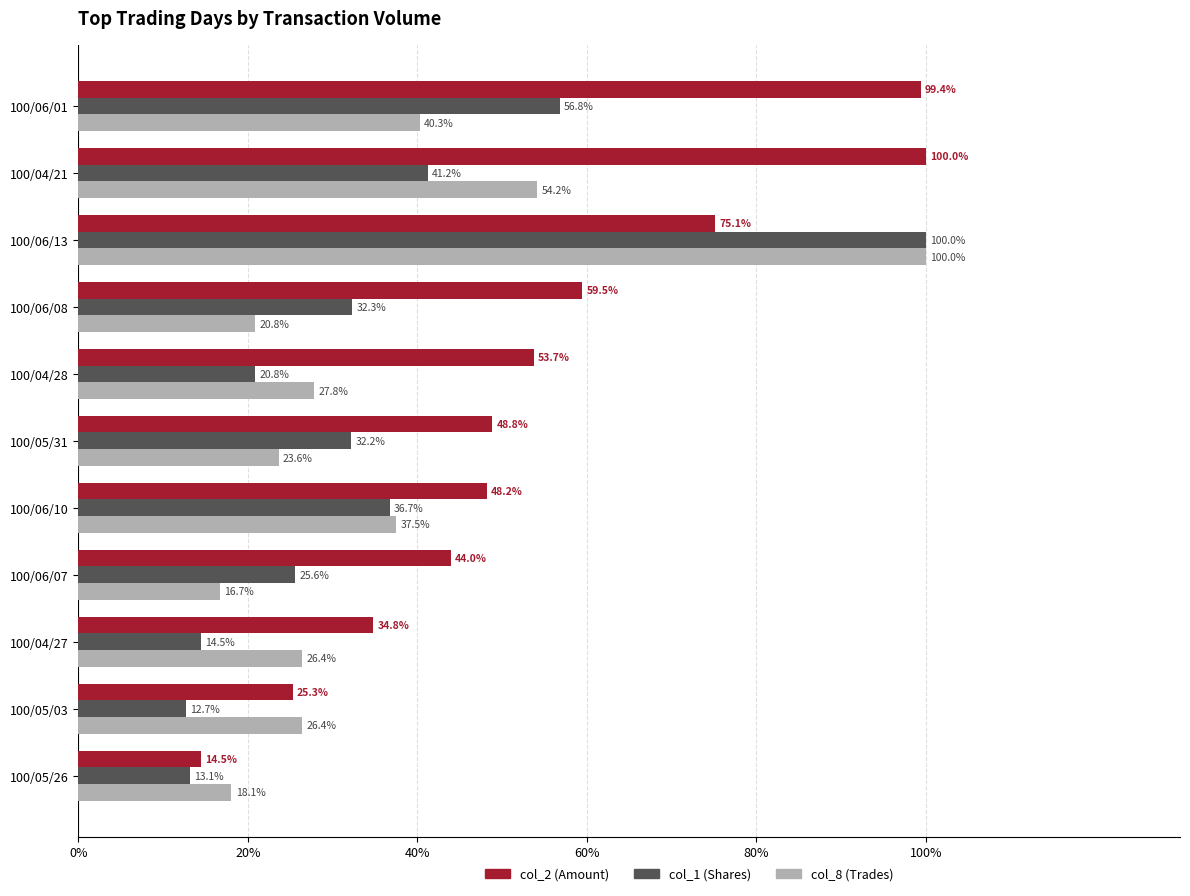

How many distinct data groups are displayed?

3